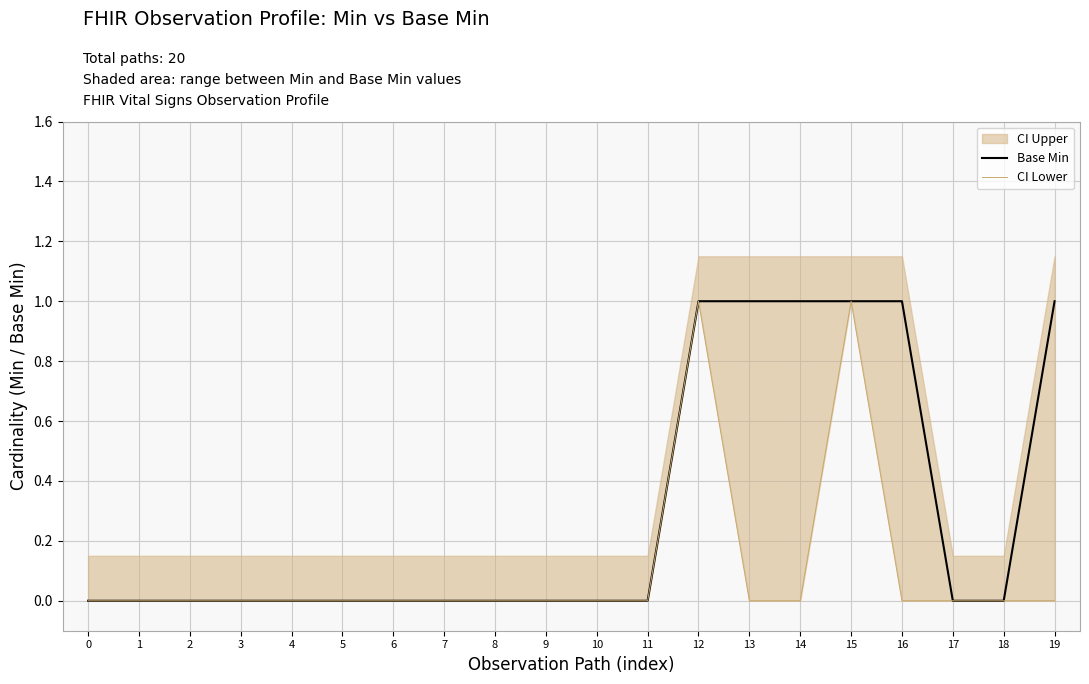

Is it true that Base Min equals 0 at 9?

True